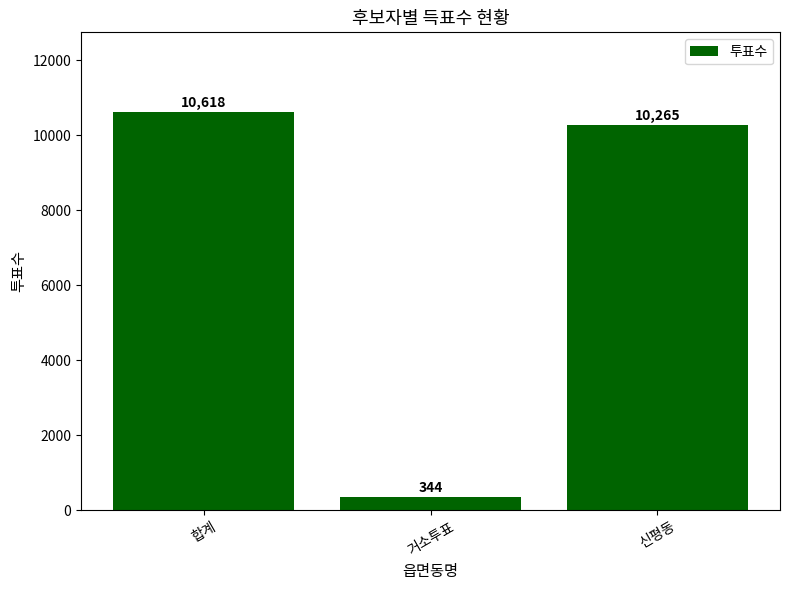

What position from the right is 신평동?

1